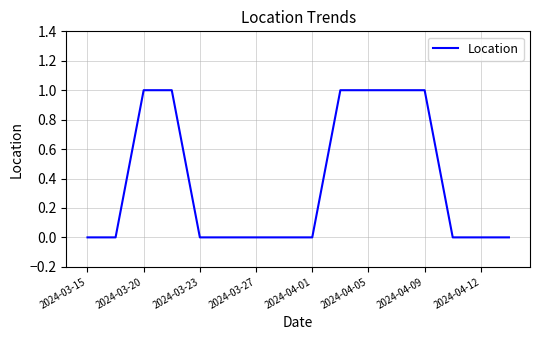

What is the greatest value displayed?

1